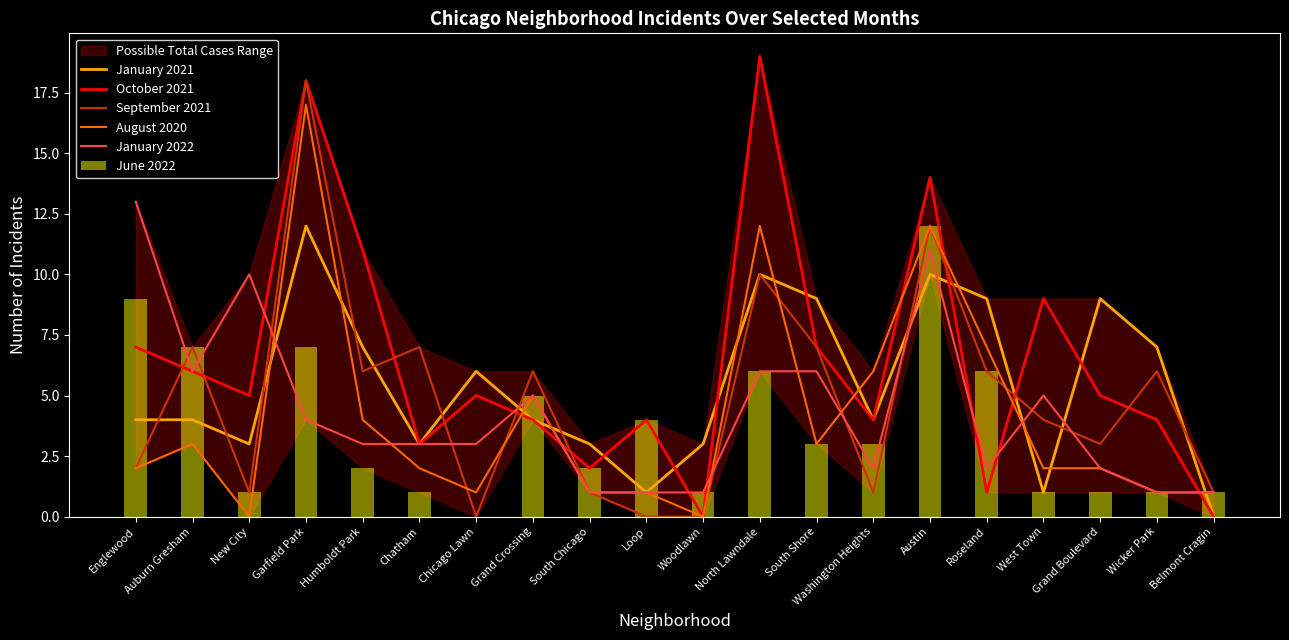

What is the difference between the second highest and minimum values in the January 2022 series?

10